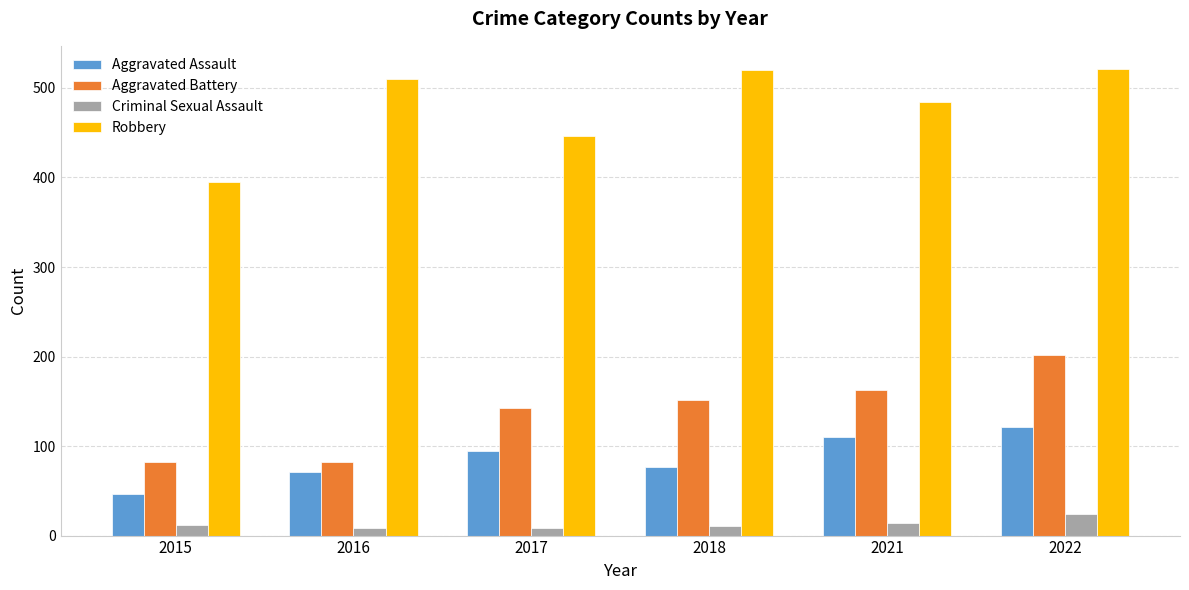

The Robbery series shows 446 at 2017. True or false?

True